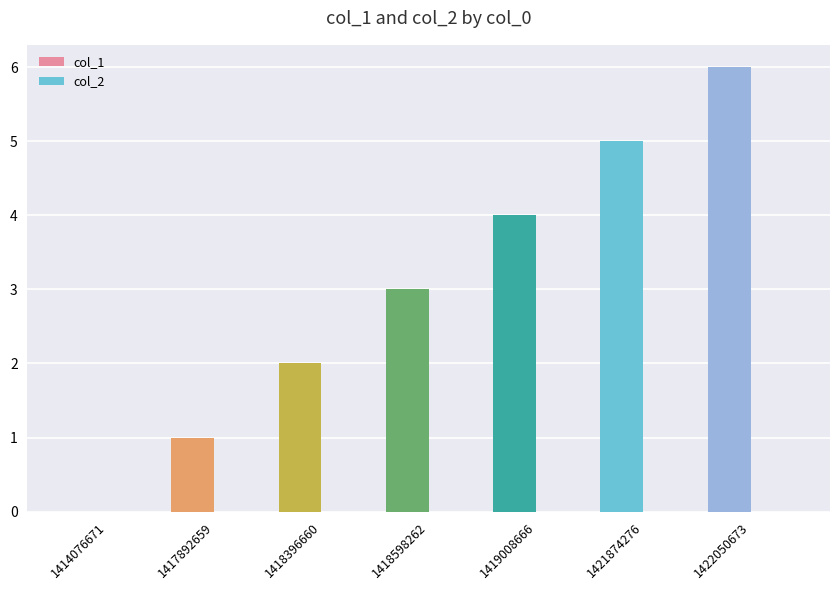

What is the greatest value displayed?

6